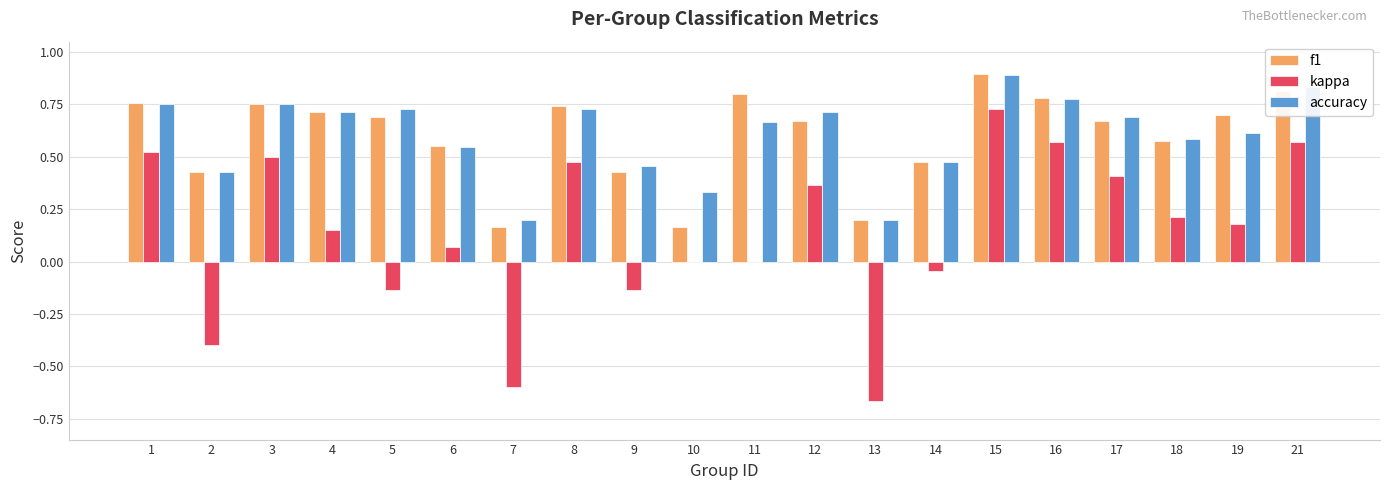

True or false: kappa has a value of 0.2 at 17.

False